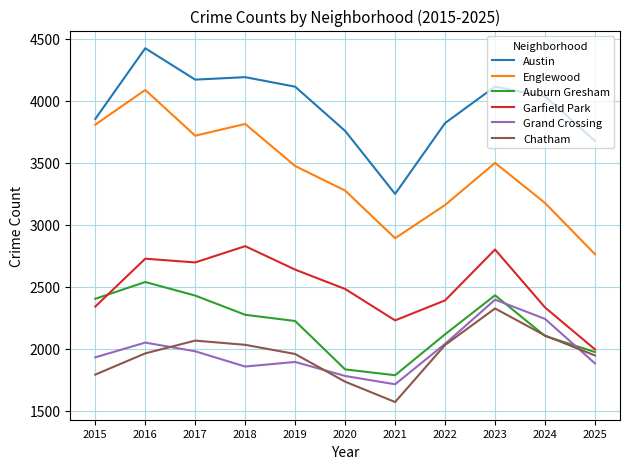

True or false: Auburn Gresham has a value of 1124 at 2018.

False